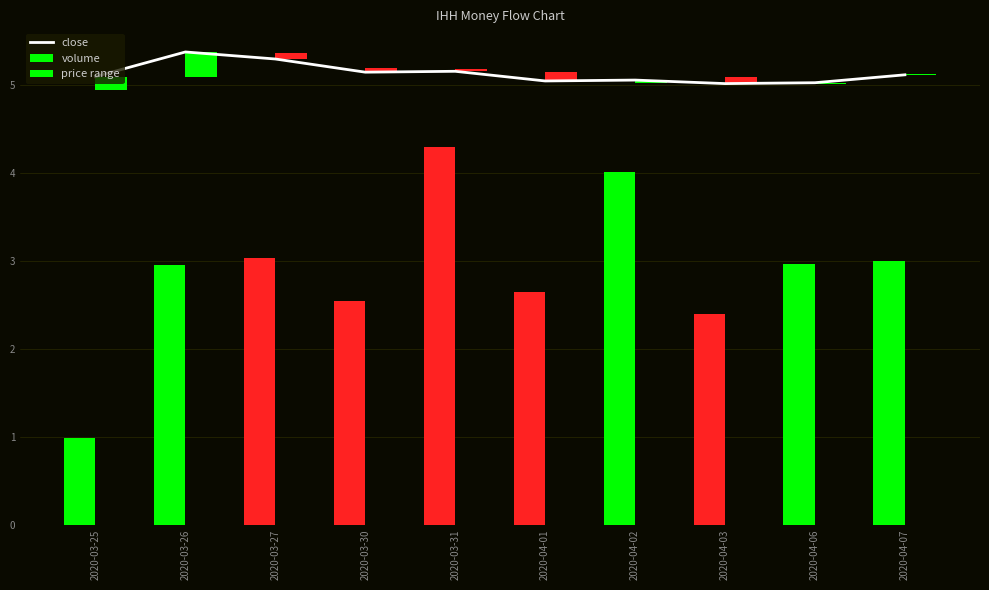

What is the change in value from 2020-03-25 to 2020-03-31?

+0.1